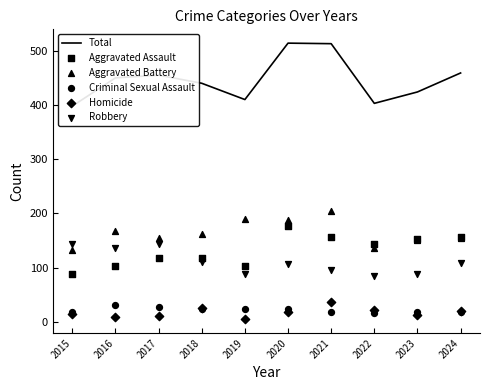

Which series contains the lowest Y value?

Homicide